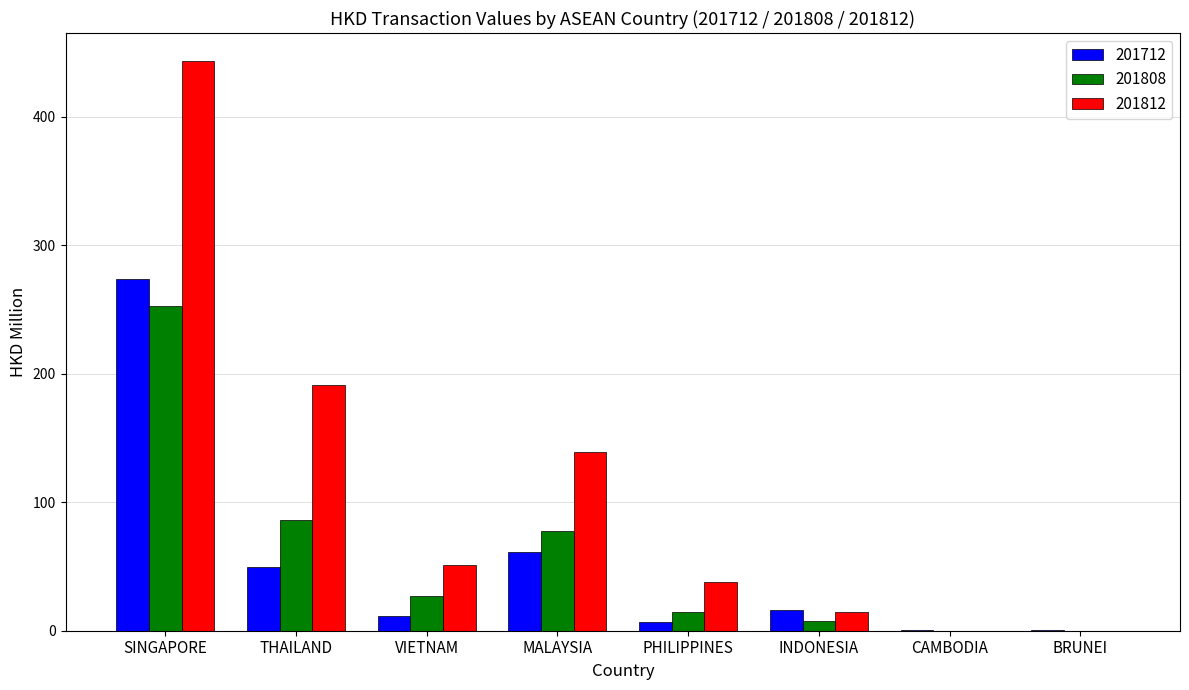

What is the total value across all series at MALAYSIA?

278.3